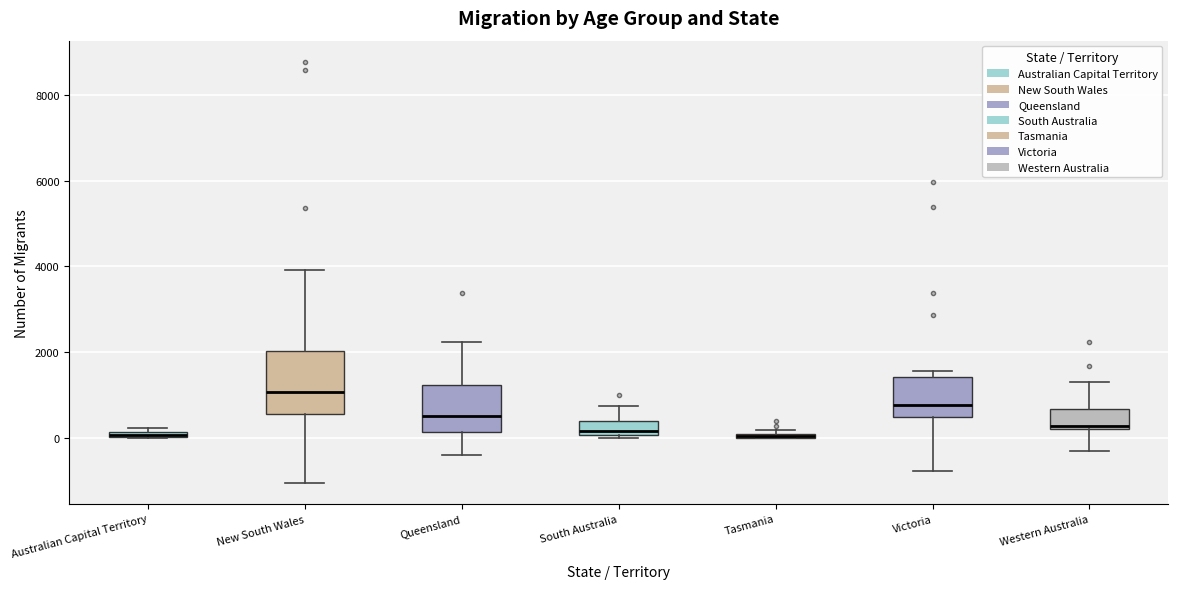

Which box is the tallest, from its lower edge to its upper edge?

New South Wales